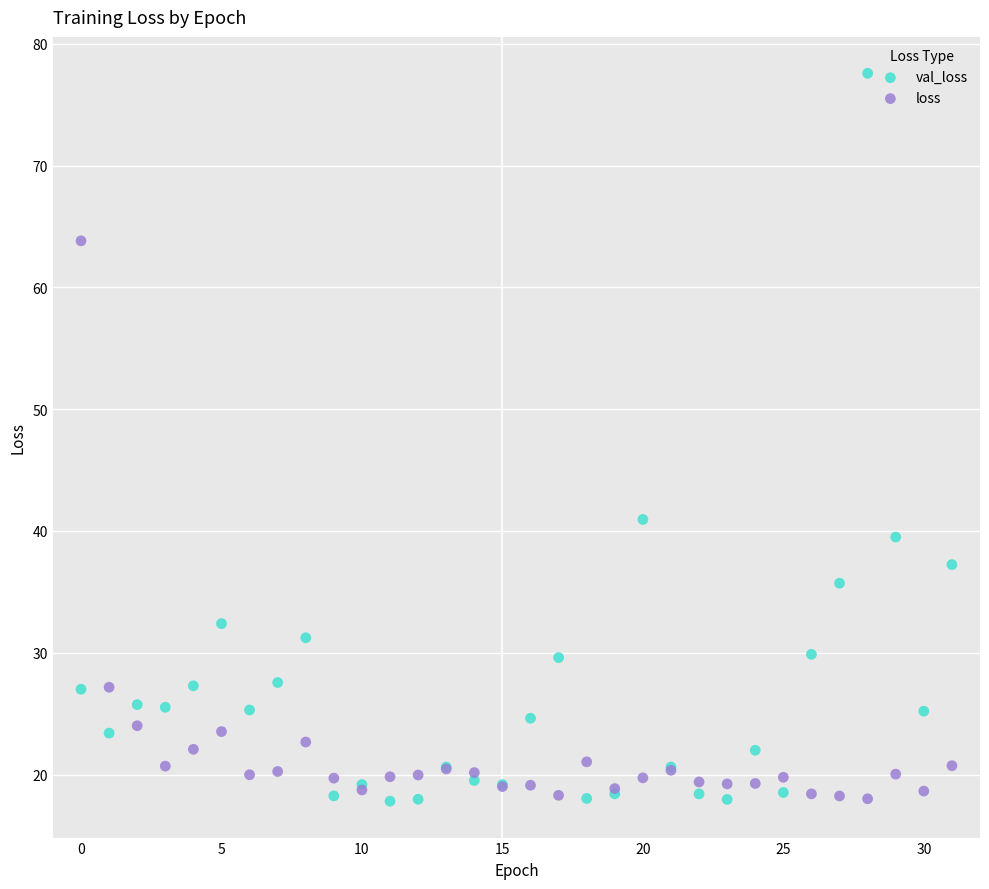

What are all the series names shown in the legend?

val_loss, loss